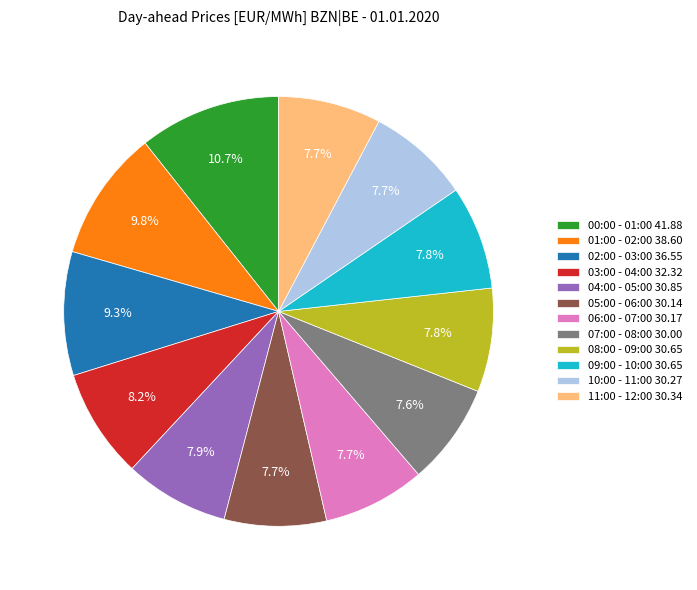

Does 08:00 - 09:00 represent more than half of the total?

No